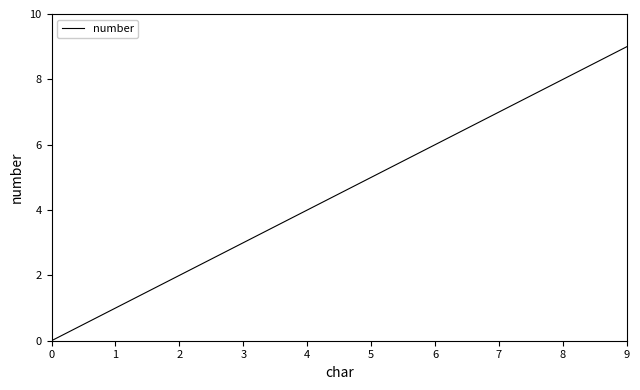

Count the number of categories in the chart.

10